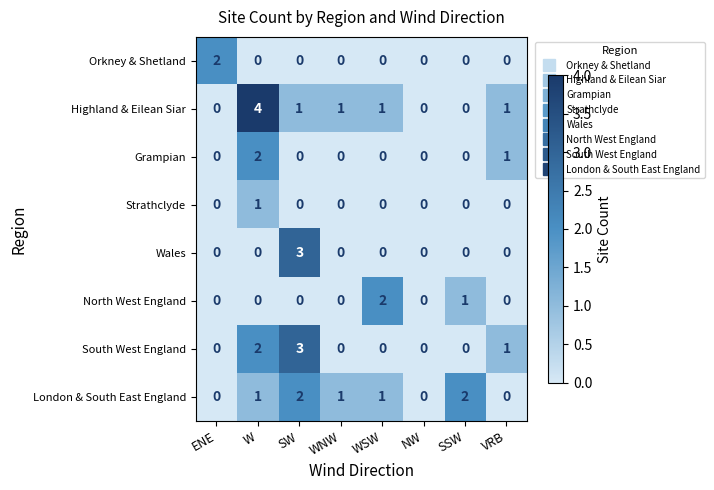

What is the total value across all series at SW?

9